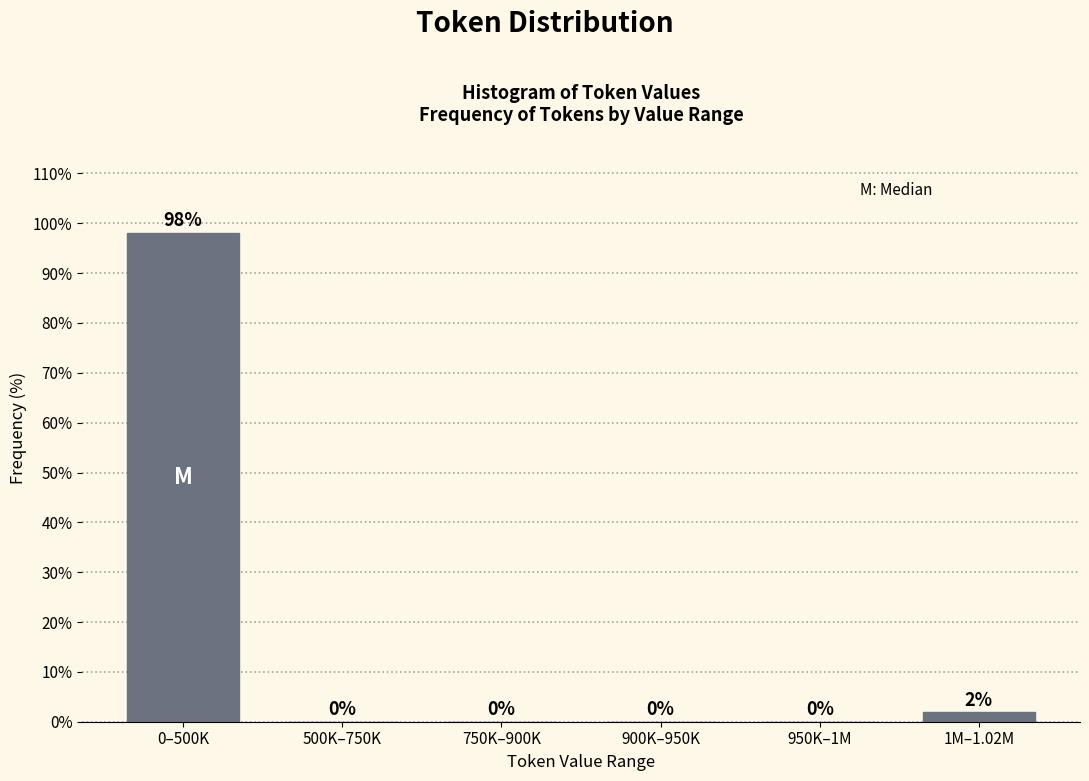

At which label is the value closest to 49?

1M–1.02M